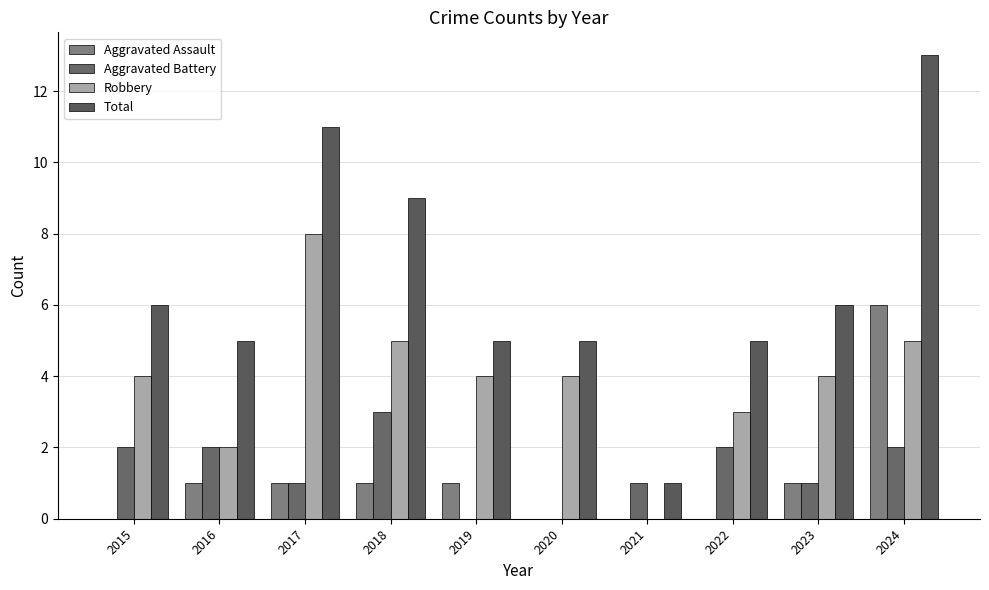

What is the spread (max minus min) of values at 2015?

6